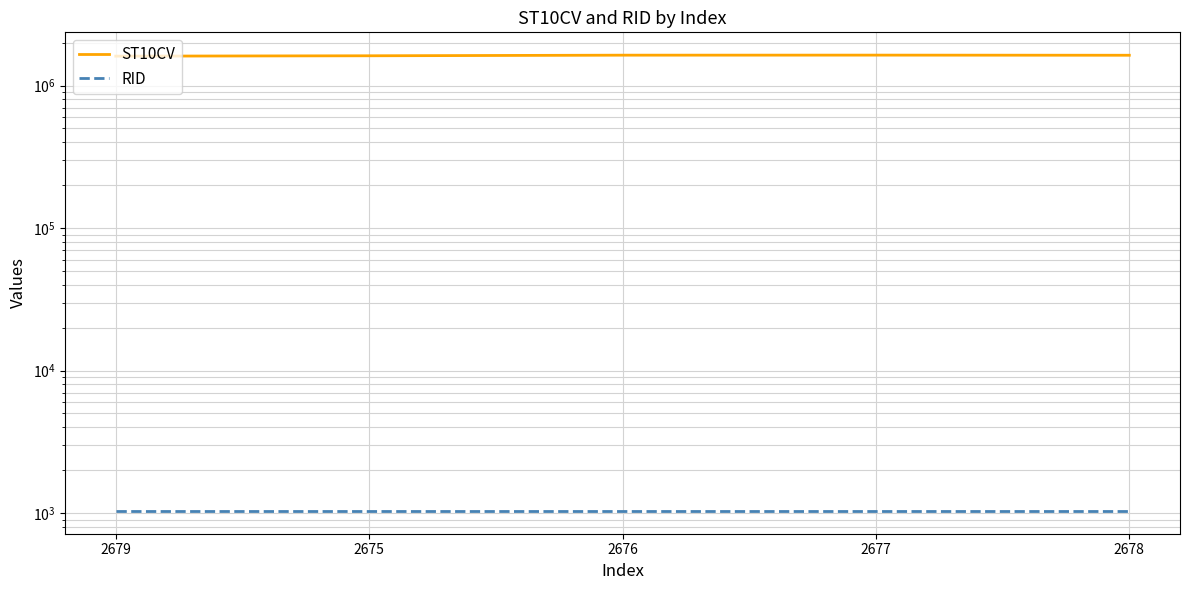

List the labels in order of ST10CV value, largest first.

2677, 2676, 2678, 2675, 2679